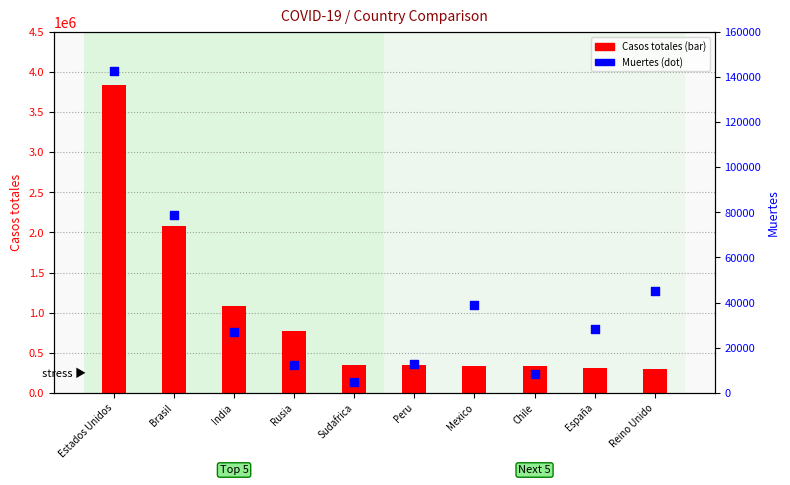

At how many categories does at least one series exceed 3475583?

1